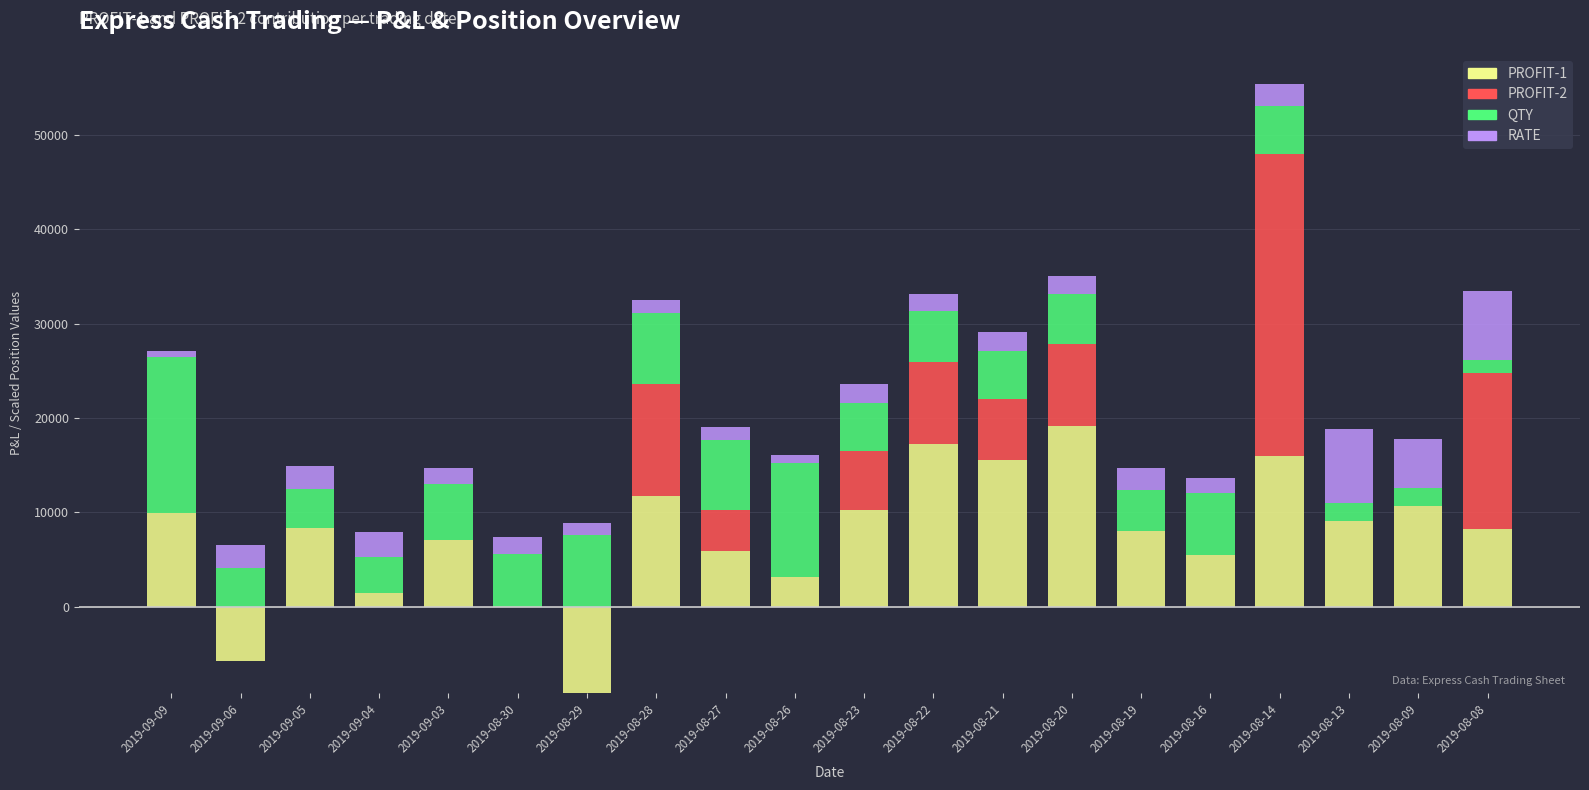

What is the difference between the maximum and minimum values in the RATE series?

7245.0